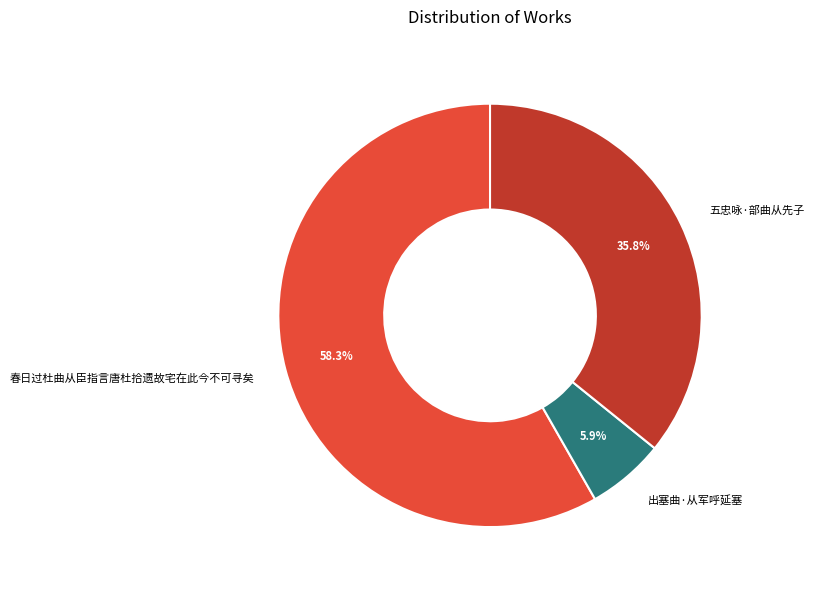

Do 五忠咏·部曲从先子 and 出塞曲·从军呼延塞 together represent more than half of the pie?

No